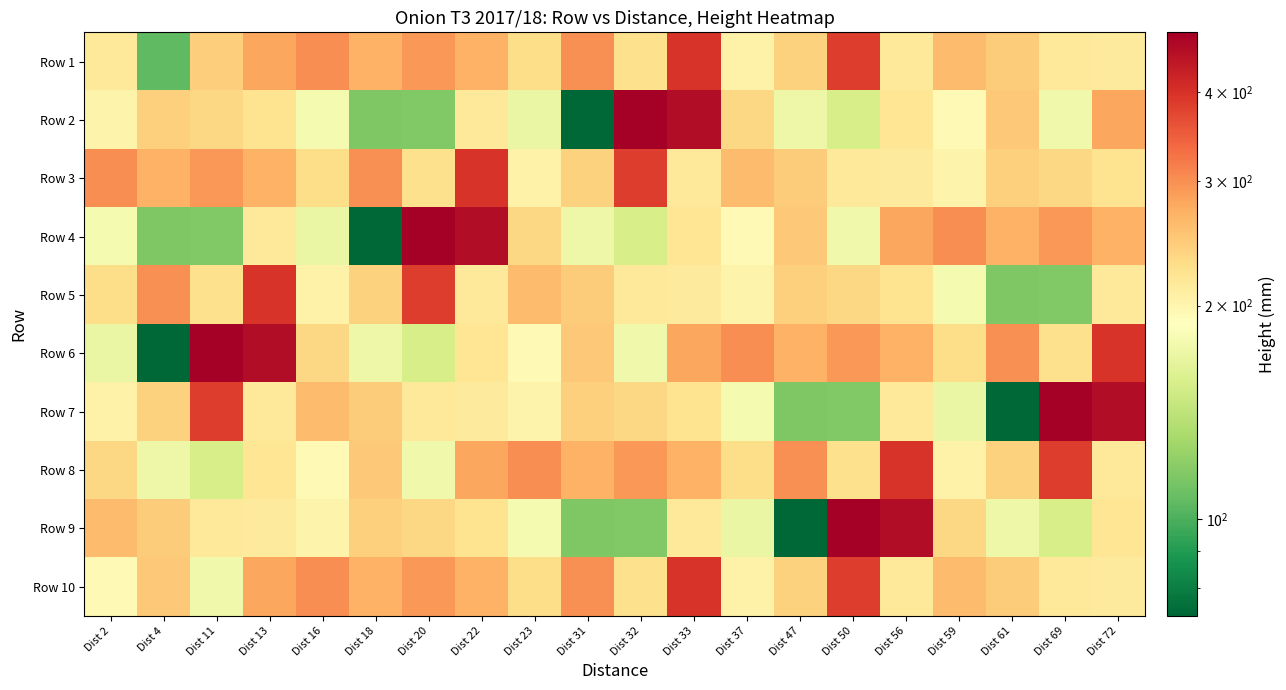

Reading left to right, list all the values displayed in this chart.

Row 1: Dist 2=215	Dist 4=105	Dist 11=243	Dist 13=280	Dist 16=302	Dist 18=270	Dist 20=292	Dist 22=270	Dist 23=230	Dist 31=299	Dist 32=225	Dist 33=395	Dist 37=203	Dist 47=240	Dist 50=385	Dist 56=214	Dist 59=260	Dist 61=245	Dist 69=215	Dist 72=213
Row 2: Dist 2=202	Dist 4=242	Dist 11=235	Dist 13=223	Dist 16=180	Dist 18=115	Dist 20=116	Dist 22=215	Dist 23=170	Dist 31=73	Dist 32=486	Dist 33=460	Dist 37=234	Dist 47=173	Dist 50=155	Dist 56=220	Dist 59=195	Dist 61=249	Dist 69=175	Dist 72=280
Row 3: Dist 2=302	Dist 4=270	Dist 11=292	Dist 13=270	Dist 16=230	Dist 18=299	Dist 20=225	Dist 22=395	Dist 23=203	Dist 31=240	Dist 32=385	Dist 33=214	Dist 37=260	Dist 47=245	Dist 50=215	Dist 56=213	Dist 59=202	Dist 61=242	Dist 69=235	Dist 72=223
Row 4: Dist 2=180	Dist 4=115	Dist 11=116	Dist 13=215	Dist 16=170	Dist 18=73	Dist 20=486	Dist 22=460	Dist 23=234	Dist 31=173	Dist 32=155	Dist 33=220	Dist 37=195	Dist 47=249	Dist 50=175	Dist 56=280	Dist 59=302	Dist 61=270	Dist 69=292	Dist 72=270
Row 5: Dist 2=230	Dist 4=299	Dist 11=225	Dist 13=395	Dist 16=203	Dist 18=240	Dist 20=385	Dist 22=214	Dist 23=260	Dist 31=245	Dist 32=215	Dist 33=213	Dist 37=202	Dist 47=242	Dist 50=235	Dist 56=223	Dist 59=180	Dist 61=115	Dist 69=116	Dist 72=215
Row 6: Dist 2=170	Dist 4=73	Dist 11=486	Dist 13=460	Dist 16=234	Dist 18=173	Dist 20=155	Dist 22=220	Dist 23=195	Dist 31=249	Dist 32=175	Dist 33=280	Dist 37=302	Dist 47=270	Dist 50=292	Dist 56=270	Dist 59=230	Dist 61=299	Dist 69=225	Dist 72=395
Row 7: Dist 2=203	Dist 4=240	Dist 11=385	Dist 13=214	Dist 16=260	Dist 18=245	Dist 20=215	Dist 22=213	Dist 23=202	Dist 31=242	Dist 32=235	Dist 33=223	Dist 37=180	Dist 47=115	Dist 50=116	Dist 56=215	Dist 59=170	Dist 61=73	Dist 69=486	Dist 72=460
Row 8: Dist 2=234	Dist 4=173	Dist 11=155	Dist 13=220	Dist 16=195	Dist 18=249	Dist 20=175	Dist 22=280	Dist 23=302	Dist 31=270	Dist 32=292	Dist 33=270	Dist 37=230	Dist 47=299	Dist 50=225	Dist 56=395	Dist 59=203	Dist 61=240	Dist 69=385	Dist 72=214
Row 9: Dist 2=260	Dist 4=245	Dist 11=215	Dist 13=213	Dist 16=202	Dist 18=242	Dist 20=235	Dist 22=223	Dist 23=180	Dist 31=115	Dist 32=116	Dist 33=215	Dist 37=170	Dist 47=73	Dist 50=486	Dist 56=460	Dist 59=234	Dist 61=173	Dist 69=155	Dist 72=220
Row 10: Dist 2=195	Dist 4=249	Dist 11=175	Dist 13=280	Dist 16=302	Dist 18=270	Dist 20=292	Dist 22=270	Dist 23=230	Dist 31=299	Dist 32=225	Dist 33=395	Dist 37=203	Dist 47=240	Dist 50=385	Dist 56=214	Dist 59=260	Dist 61=245	Dist 69=215	Dist 72=213